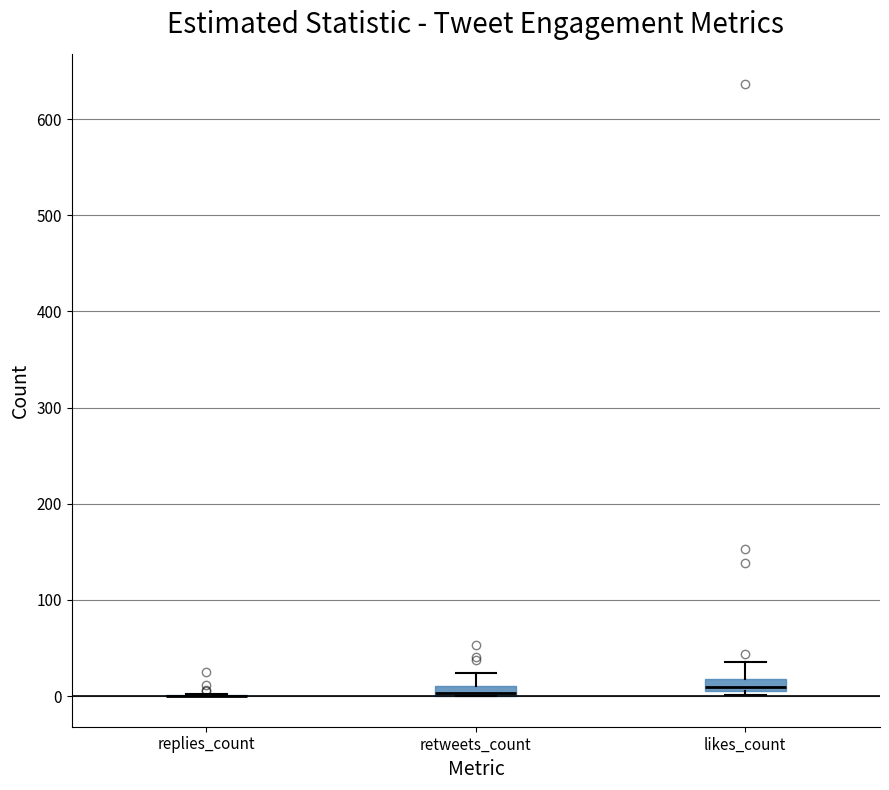

Where does the upper whisker of the box for retweets_count end on the y-axis? The values are not printed on the chart, so give them approximately, as read against the axis.

20